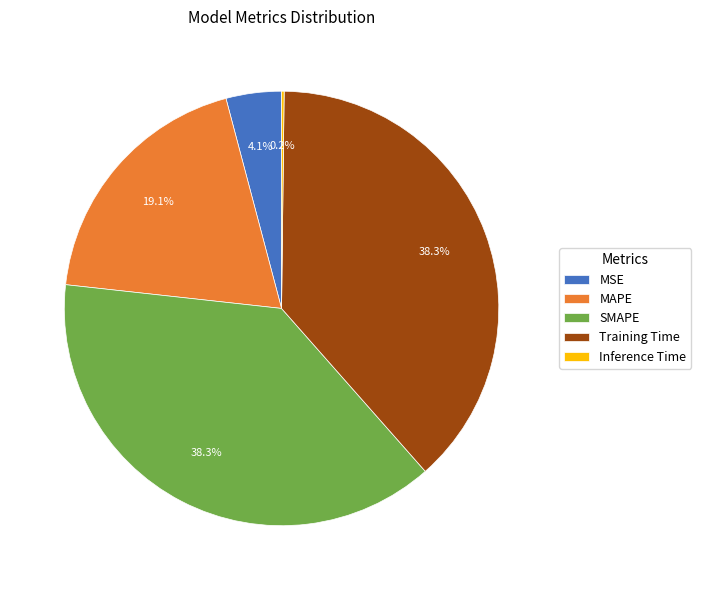

To the nearest percent, what is the combined percentage of MSE and MAPE?

23%